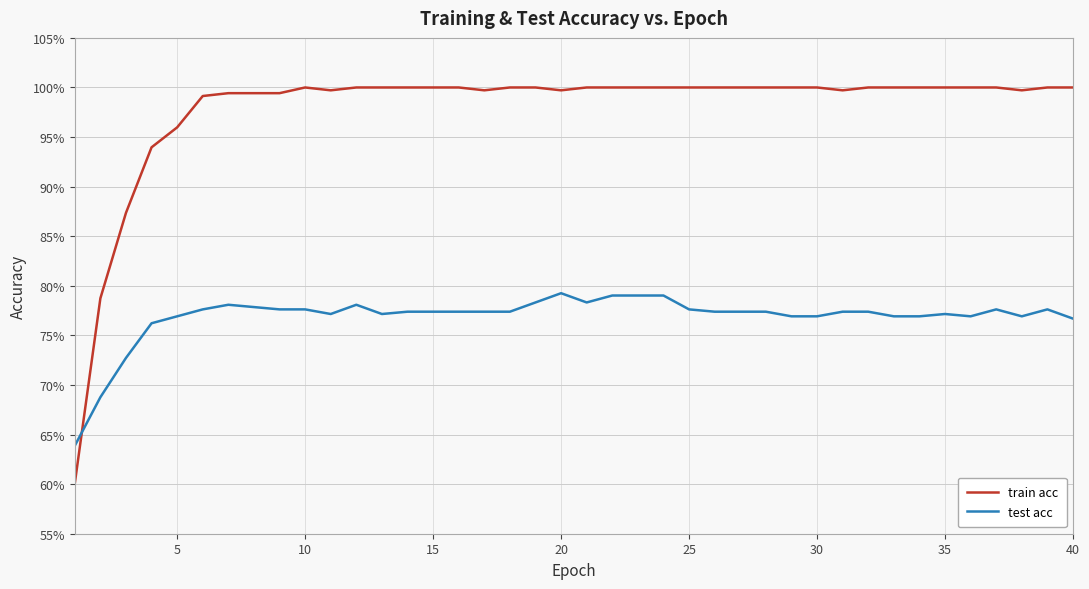

After their last crossing, which series has the higher values: test acc or train acc?

train acc